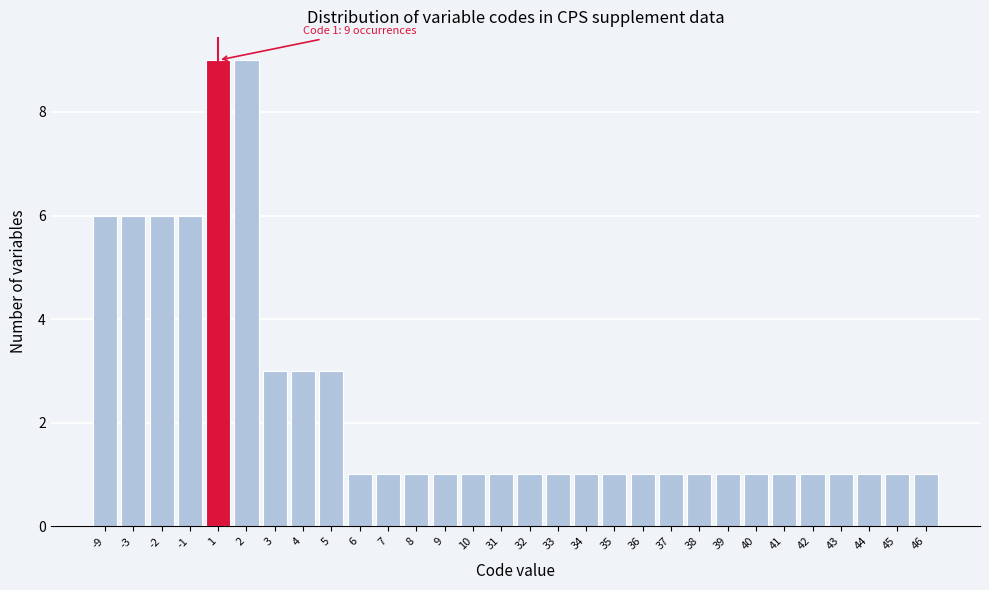

Reading left to right, extract all data points from this chart.

-9=6	-3=6	-2=6	-1=6	1=9	2=9	3=3	4=3	5=3	6=1	7=1	8=1	9=1	10=1	31=1	32=1	33=1	34=1	35=1	36=1	37=1	38=1	39=1	40=1	41=1	42=1	43=1	44=1	45=1	46=1